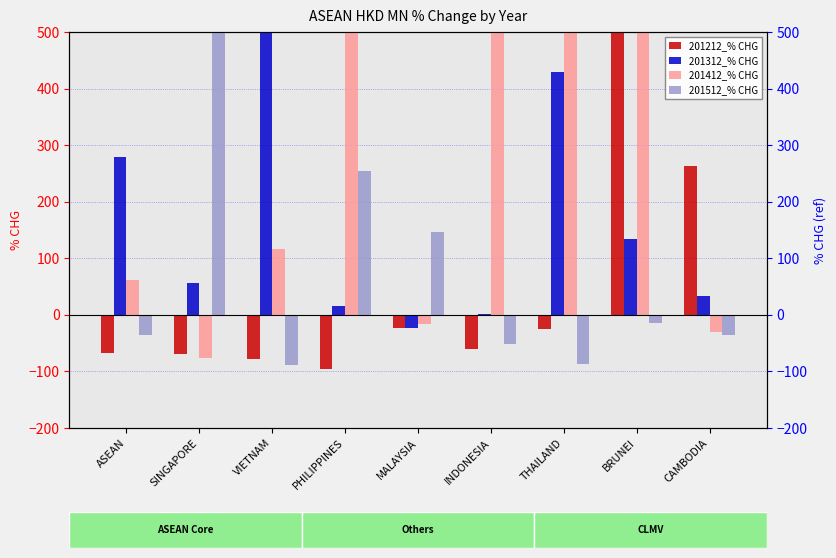

Where does the 201512_% CHG series first go above -35?

SINGAPORE